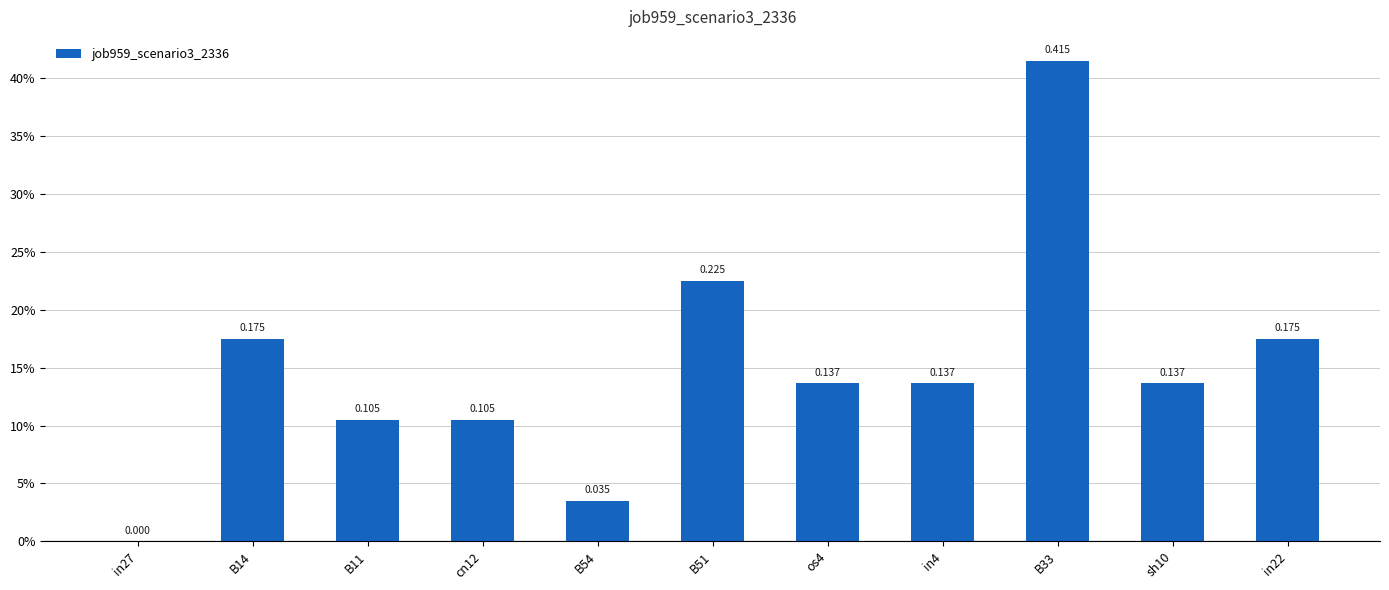

Are the bars horizontal?

No